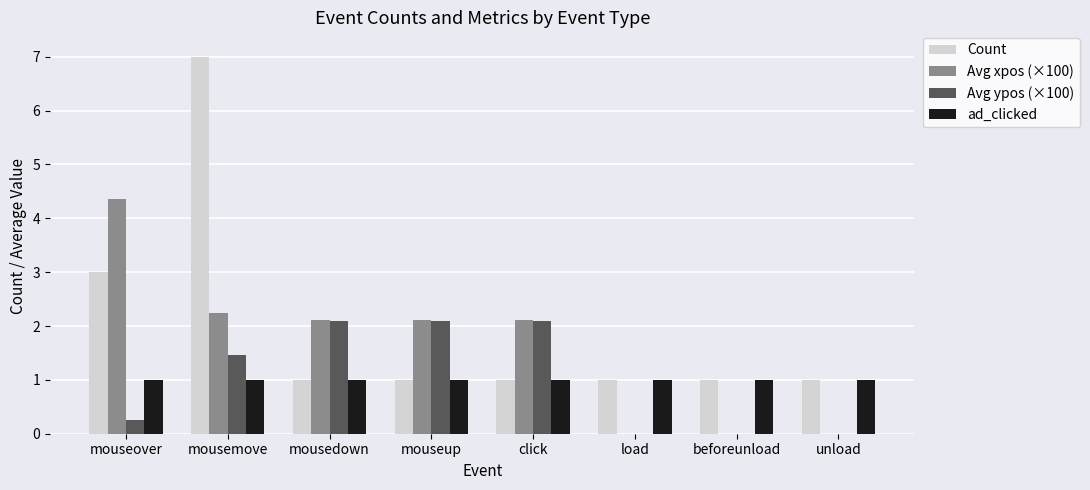

Which series has the largest total across all categories?

Count